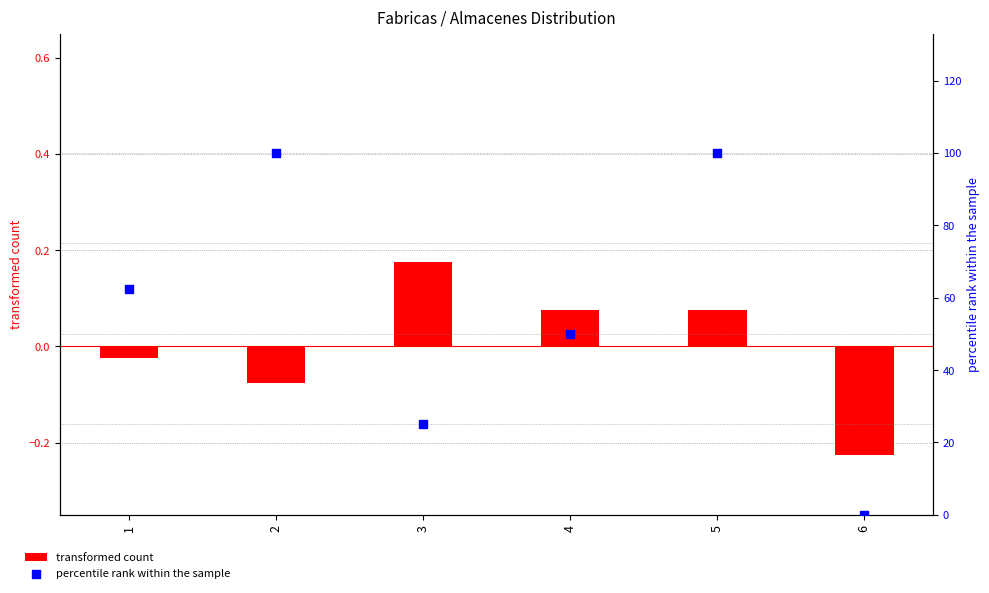

Which series contains the highest Y value?

percentile rank within the sample